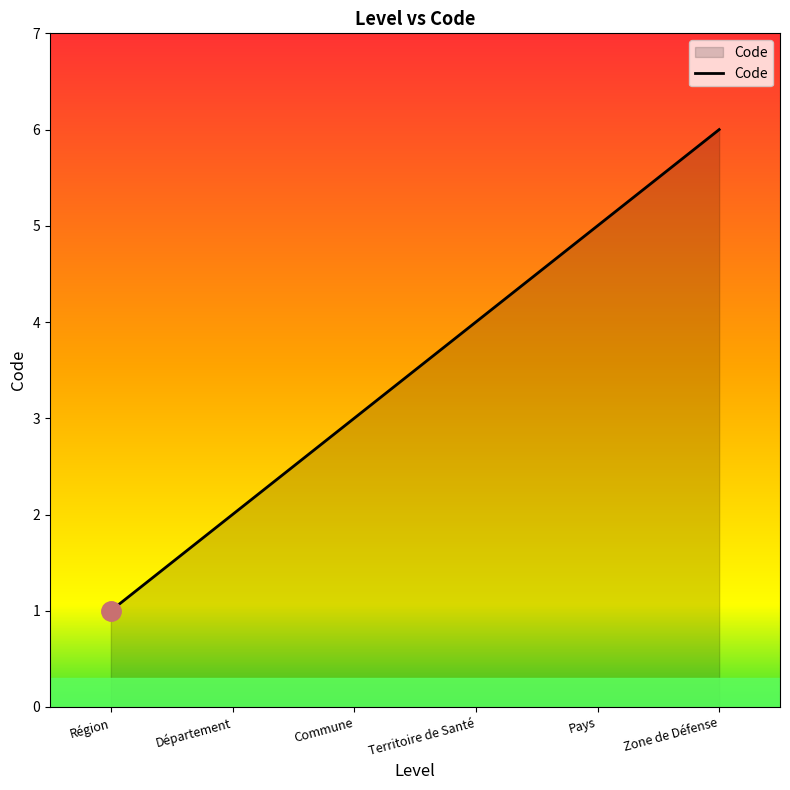

What is the change in value from Commune to Zone de Défense?

+3